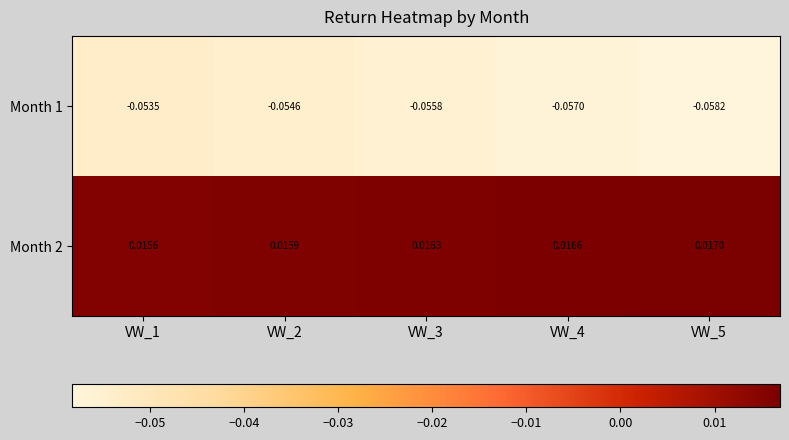

Is the value of Month 2 at VW_4 greater than the value of Month 1 at VW_4?

Yes